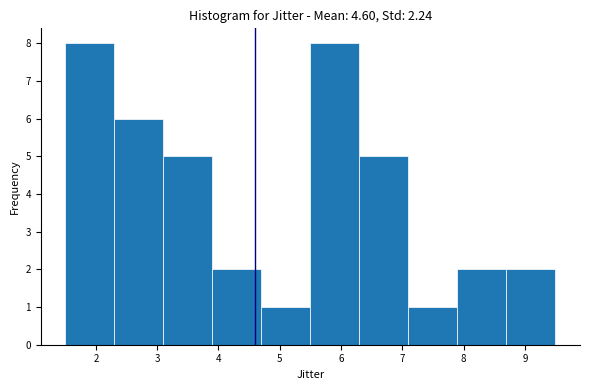

Reading left to right, list every bar in this chart as the range it spans on the x-axis followed by its height. The values are not printed on the chart, so give them approximately, as read against the axis.

1.5 to 2.3: 8
2.3 to 3.1: 6
3.1 to 3.9: 5
3.9 to 4.7: 2
4.7 to 5.5: 1
5.5 to 6.3: 8
6.3 to 7.1: 5
7.1 to 7.9: 1
7.9 to 8.7: 2
8.7 to 9.5: 2